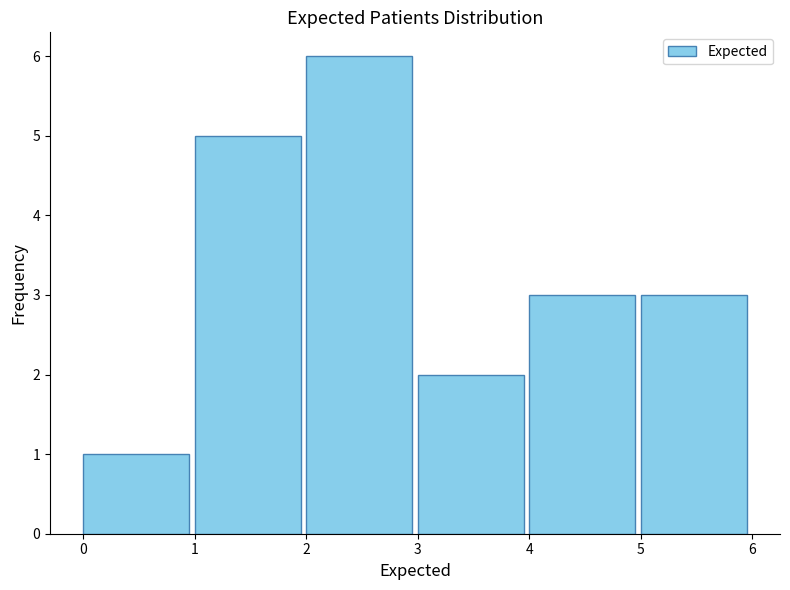

How tall is the bar that spans 5 to 6 on the x-axis? The values are not printed on the chart, so give them approximately, as read against the axis.

3